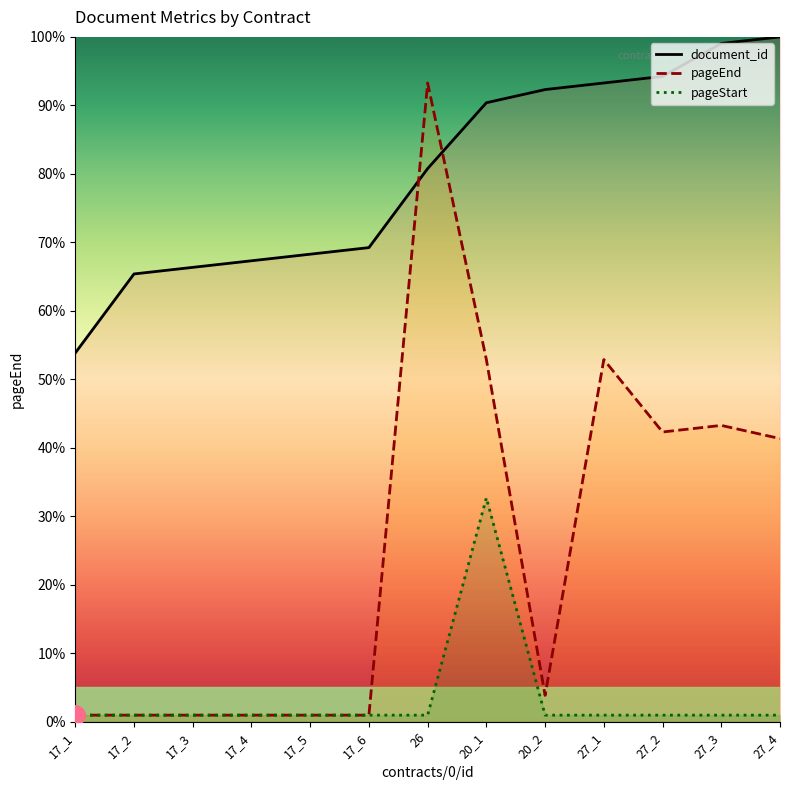

List the labels in order of pageStart value, largest first.

20_1, 17_1, 17_2, 17_3, 17_4, 17_5, 17_6, 26, 20_2, 27_1, 27_2, 27_3, 27_4